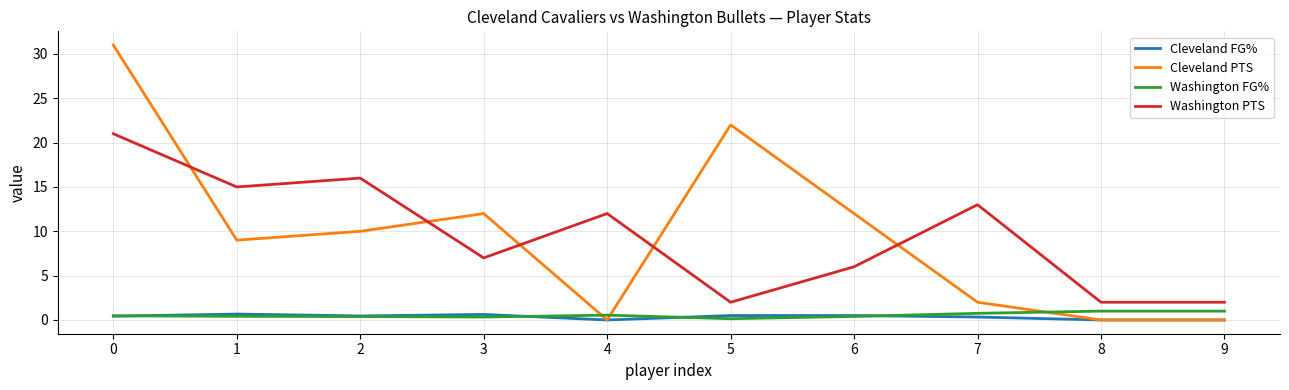

What are all the series names shown in the legend?

Cleveland FG%, Cleveland PTS, Washington FG%, Washington PTS